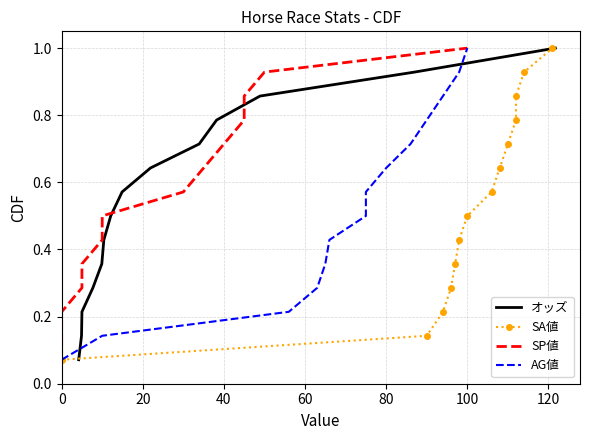

True or false: SA値 and AG値 cross at least once.

False